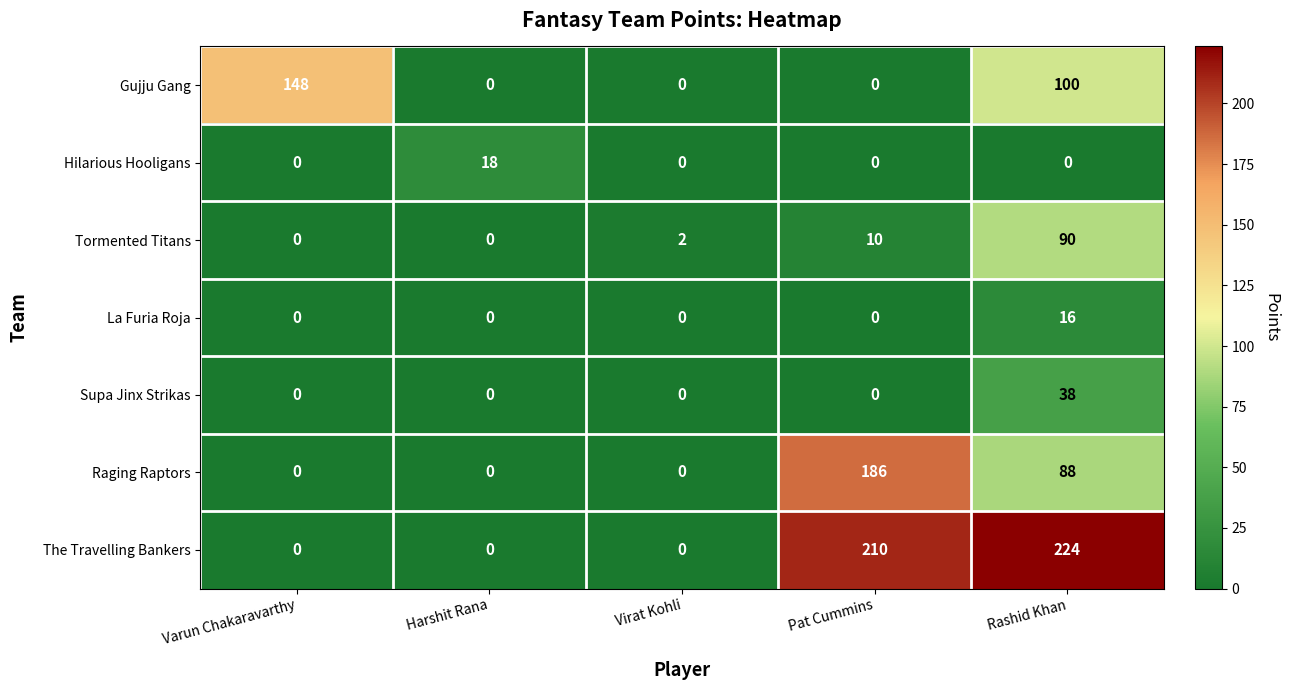

What is the sum of the La Furia Roja values at Virat Kohli and Rashid Khan?

16